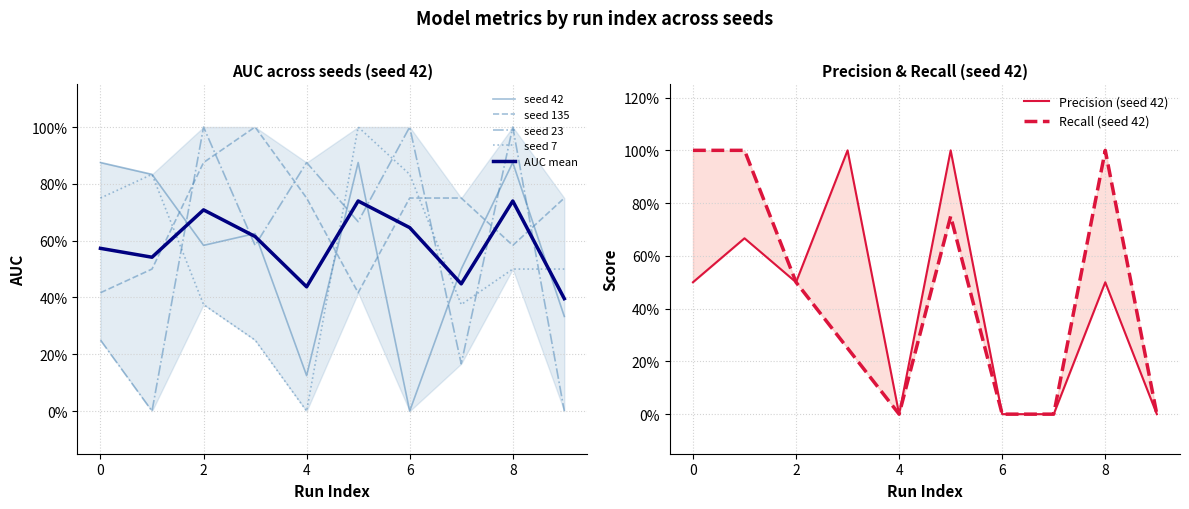

Reading left to right, list all the values displayed in this chart.

auc_42: 0=0.9	1=0.8	2=0.6	3=0.6	4=0.1	5=0.9	6=0.0	7=0.5	8=0.9	9=0.3
auc_135: 0=0.4	1=0.5	2=0.9	3=1.0	4=0.8	5=0.4	6=0.8	7=0.8	8=0.6	9=0.8
auc_23: 0=0.2	1=0.0	2=1.0	3=0.6	4=0.9	5=0.7	6=1.0	7=0.2	8=1.0	9=0.0
auc_7: 0=0.8	1=0.8	2=0.4	3=0.2	4=0.0	5=1.0	6=0.8	7=0.4	8=0.5	9=0.5
precision_42: 0=0.5	1=0.7	2=0.5	3=1.0	4=0.0	5=1.0	6=0.0	7=0.0	8=0.5	9=0.0
recall_42: 0=1.0	1=1.0	2=0.5	3=0.2	4=0.0	5=0.8	6=0.0	7=0.0	8=1.0	9=0.0